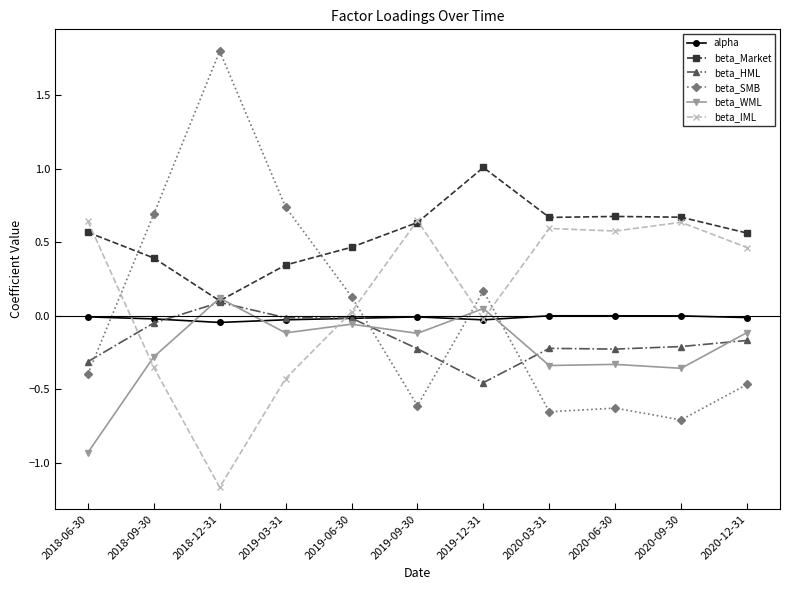

Rank the series by their maximum value, from highest to lowest.

beta_SMB, beta_Market, beta_IML, beta_WML, beta_HML, alpha